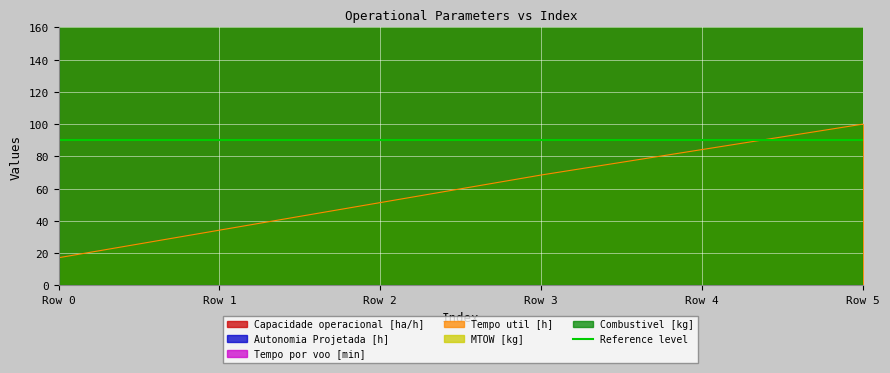

The Tempo util [h] series shows 17.1 at Row 0. True or false?

True